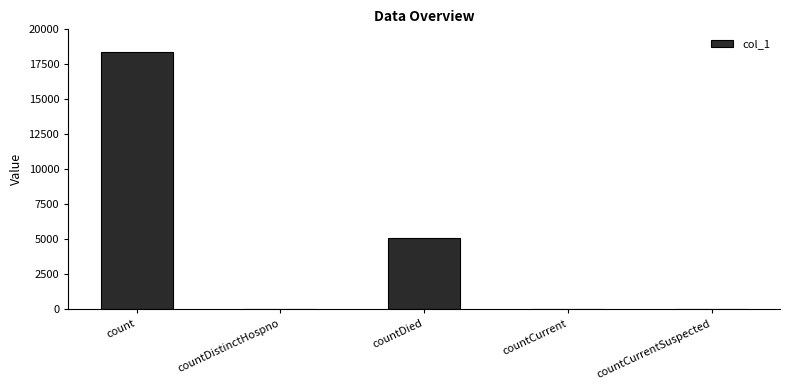

Is it true that the value at count is 32175?

False